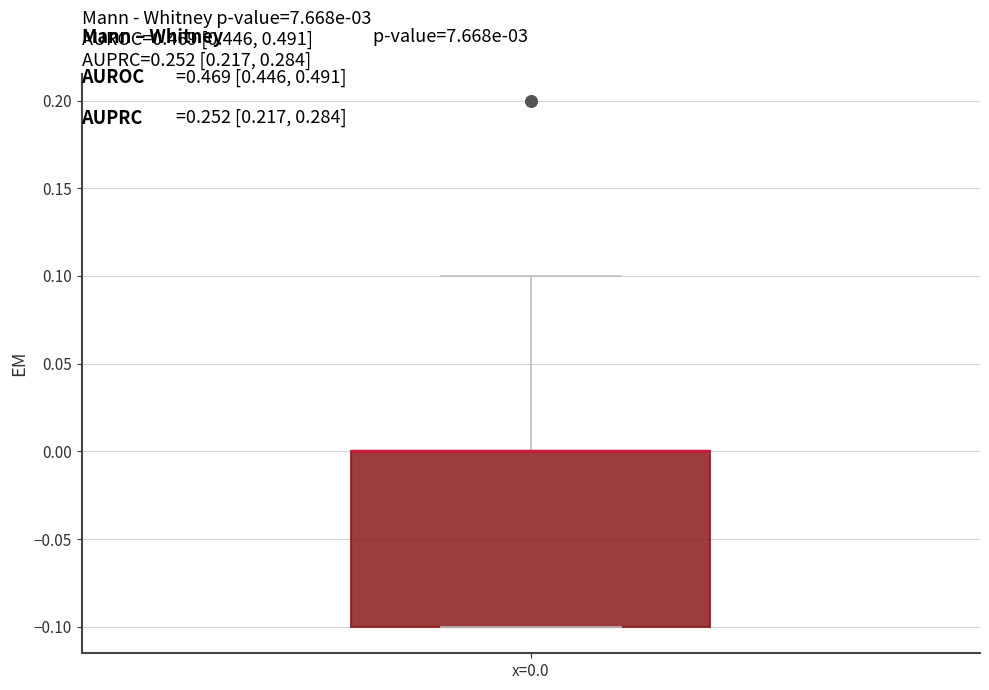

Where does the upper whisker of the box for x=0.0 end on the y-axis? The values are not printed on the chart, so give them approximately, as read against the axis.

0.1